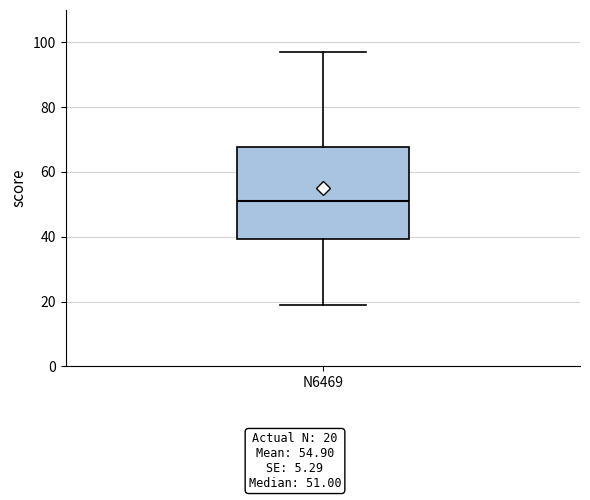

Transcribe this box plot: give where the median line is, the range the box spans, and where the two whiskers end, as read against the y-axis. The values are not printed on the chart, so give them approximately, as read against the axis.

median 52, box 40 to 68, whiskers 20 to 98